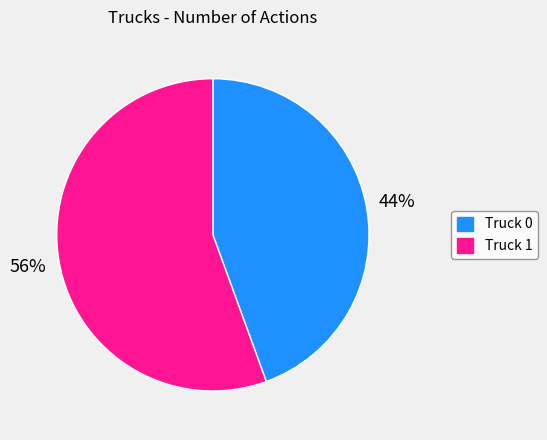

What is the ratio of the value at Truck 0 to the value at Truck 1?

0.8